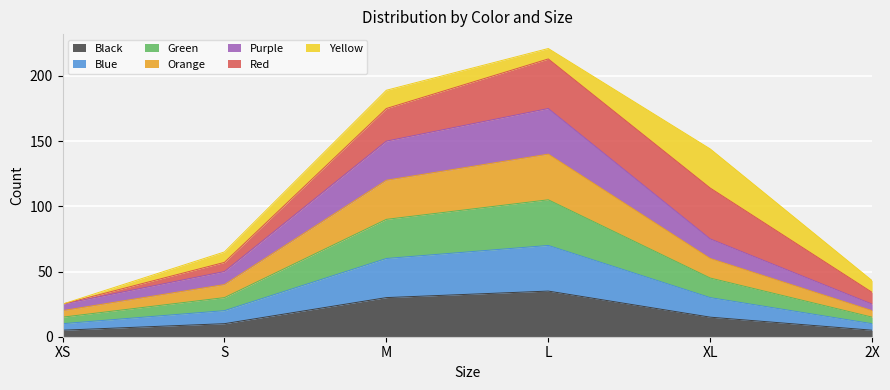

True or false: Green and Orange cross at least once.

False